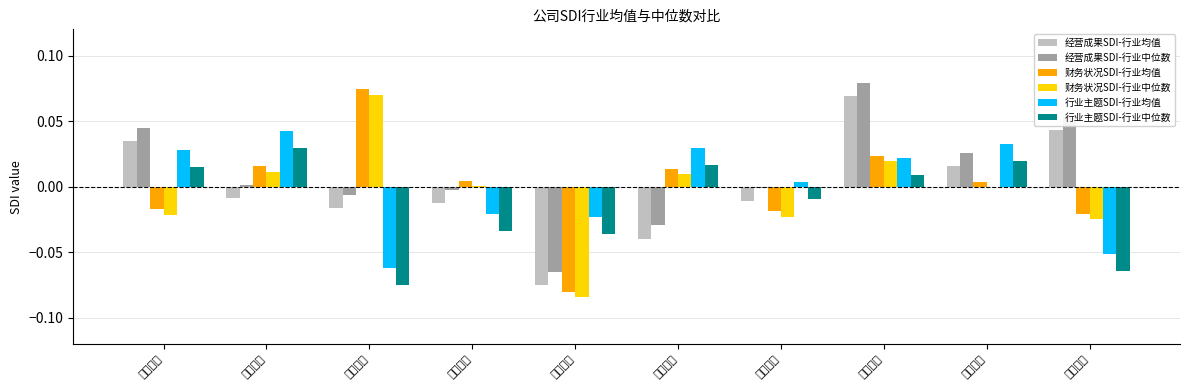

At which label does 经营成果SDI-行业中位数 first exceed 0?

东北证券